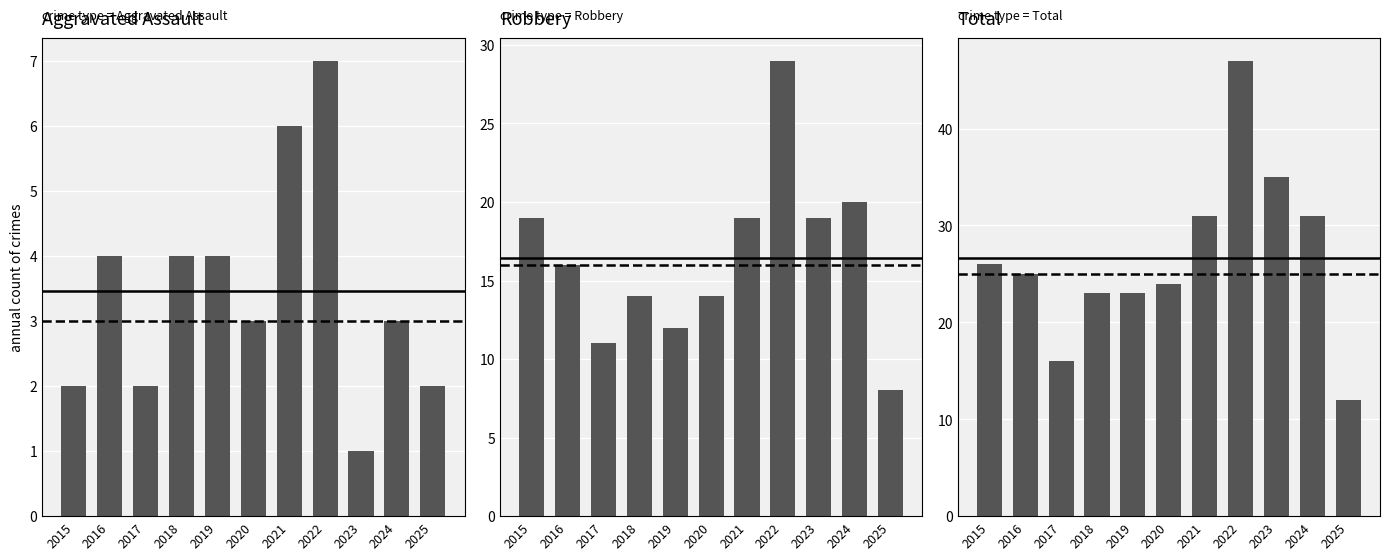

Rank the series by their maximum value, from highest to lowest.

Total, Robbery, Aggravated Assault